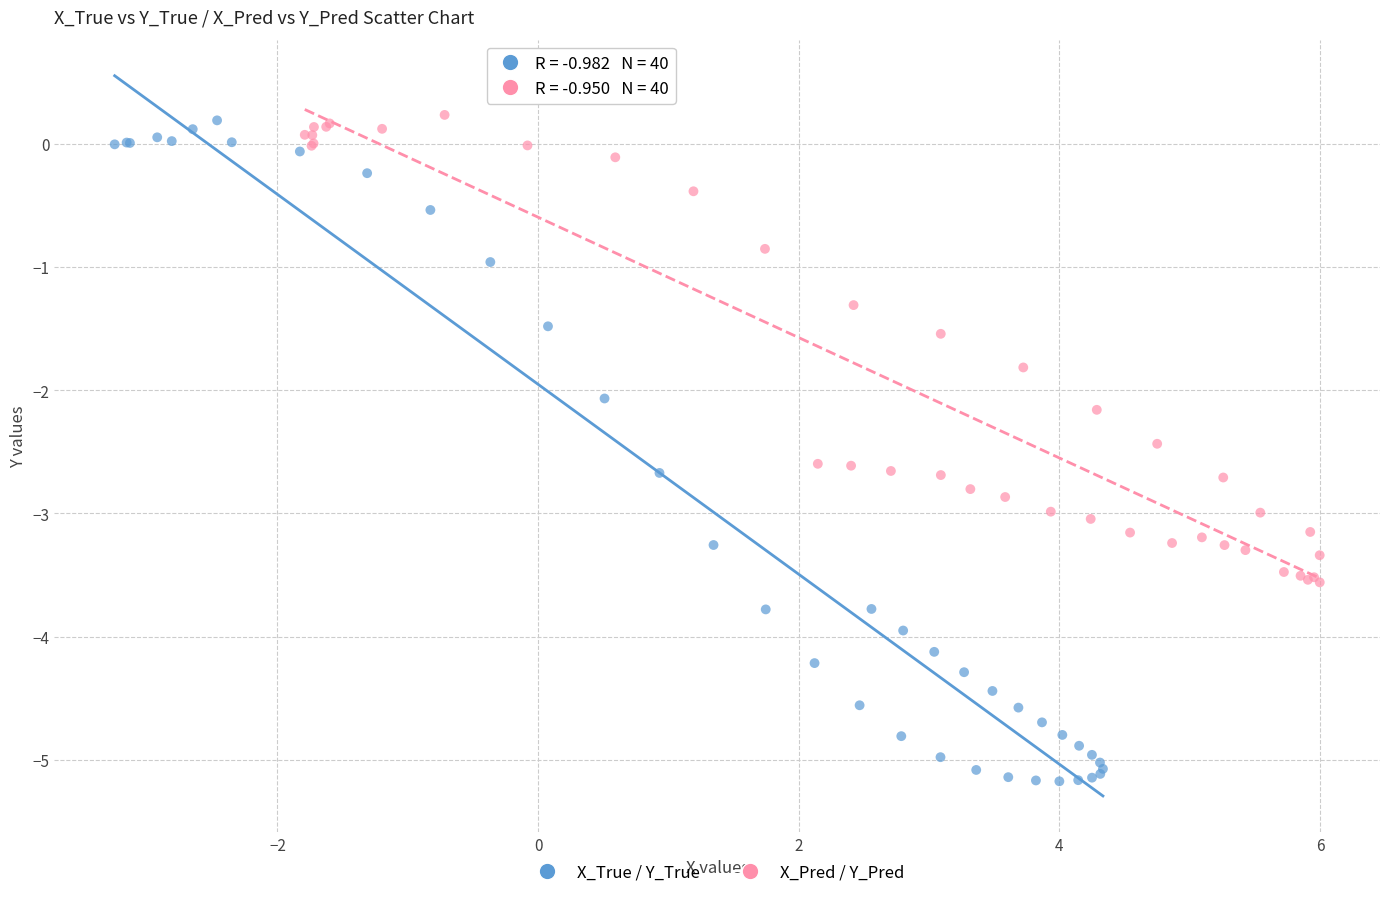

Which series reaches the minimum Y coordinate?

X_True / Y_True